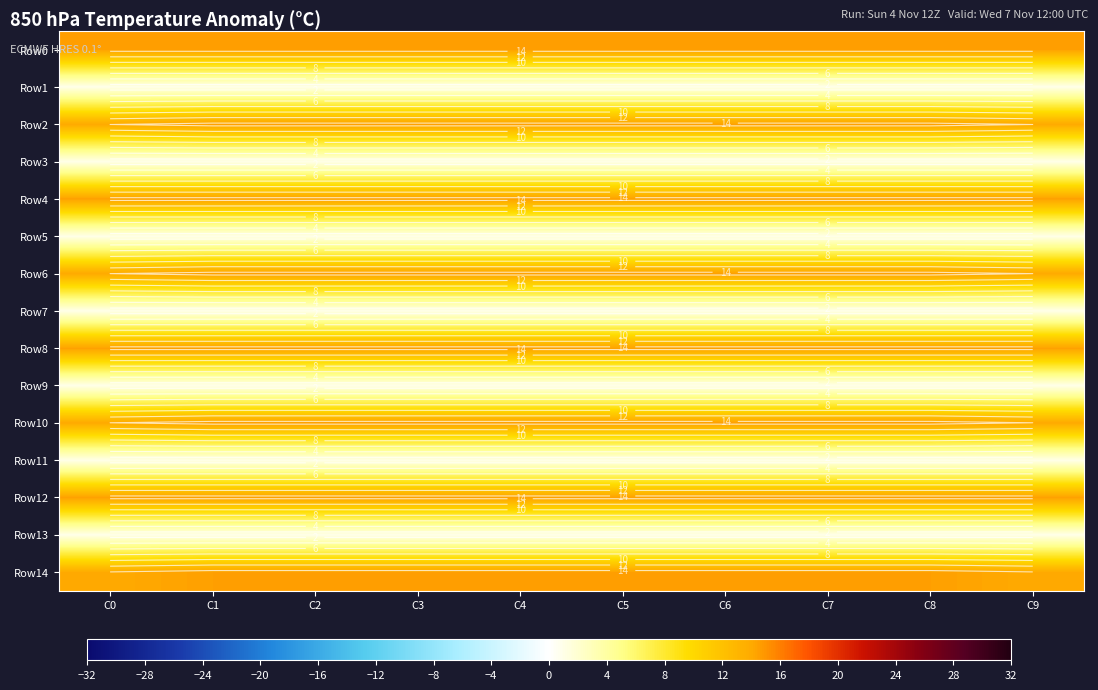

What is the sum of the Row2 values at C4 and C5?

29.0